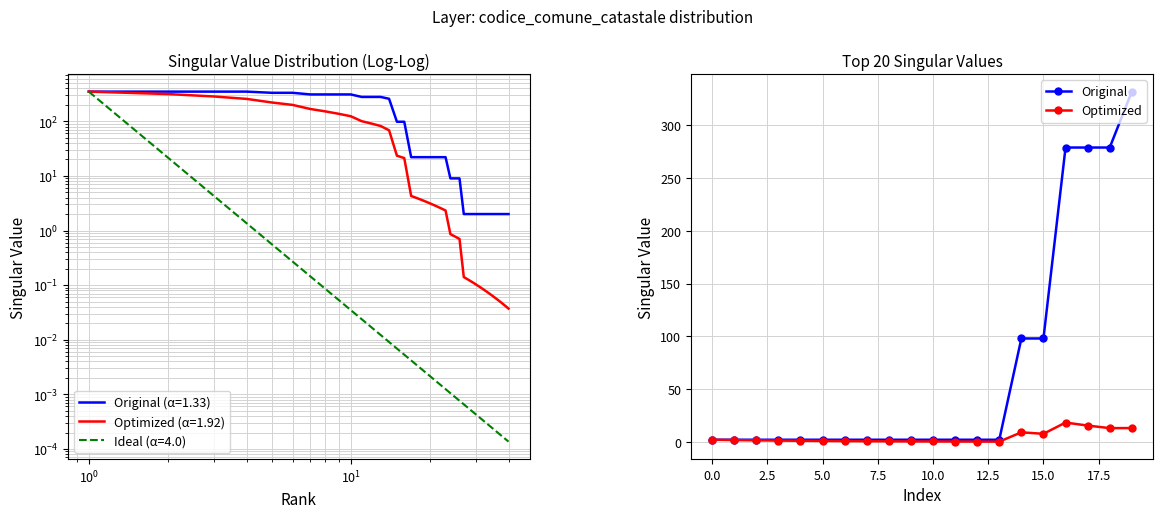

What is the average value of the Optimized series?

4.4